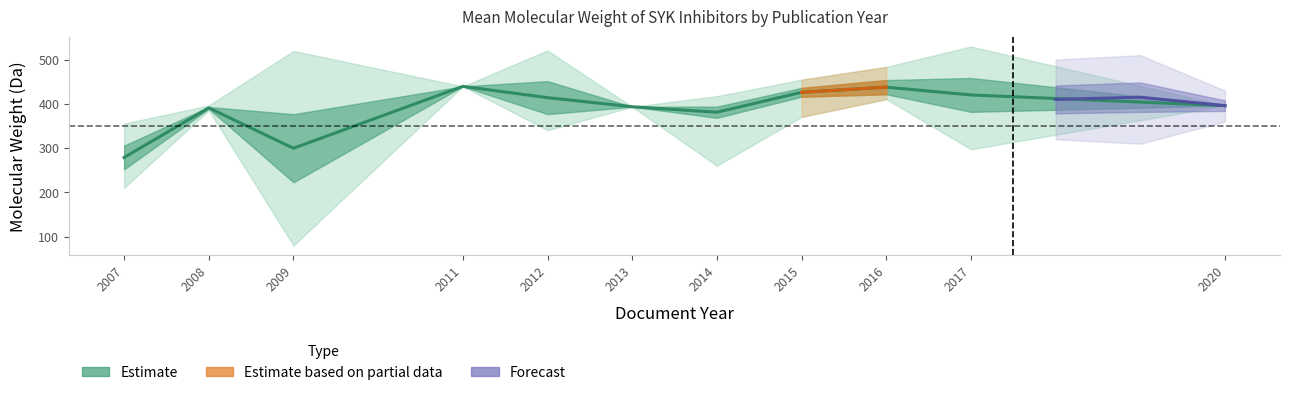

What is the total value across all series at 2012?

1284.0